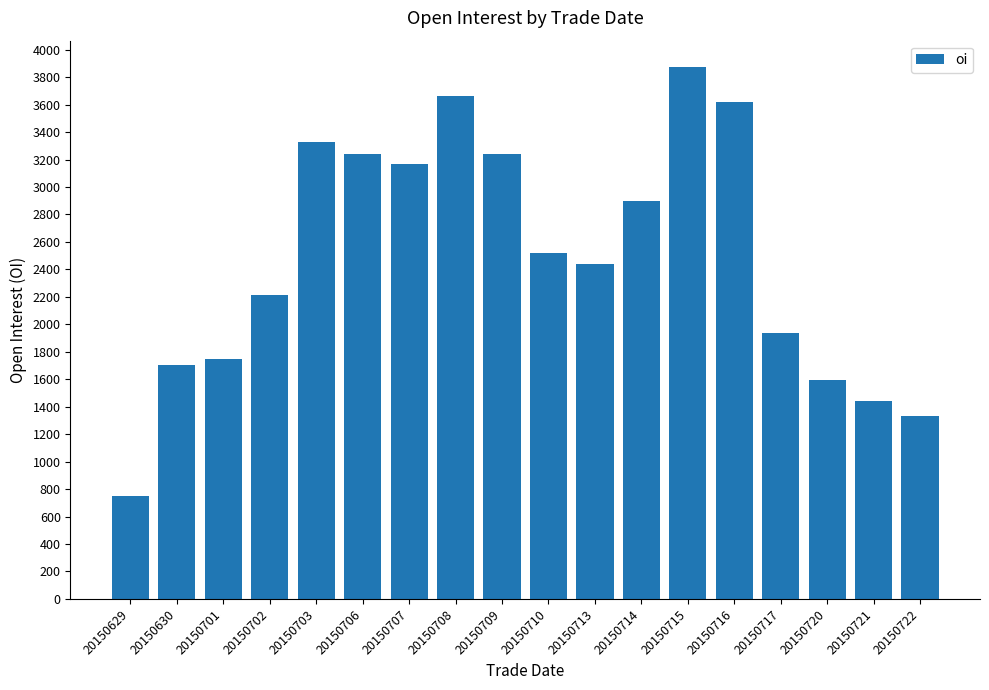

The chart shows a value of 2522 at 20150710. True or false?

True